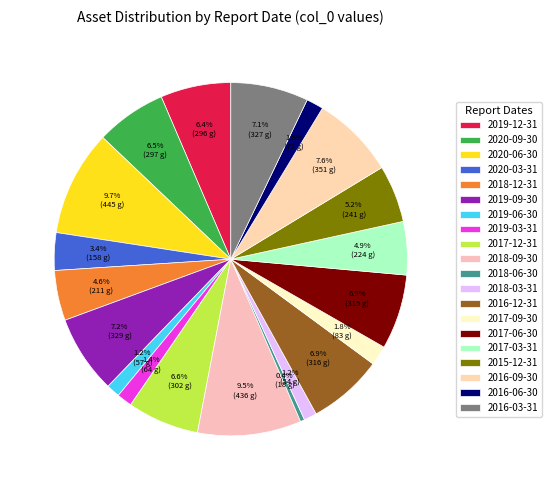

To the nearest percent, what is the average slice percentage?

5%